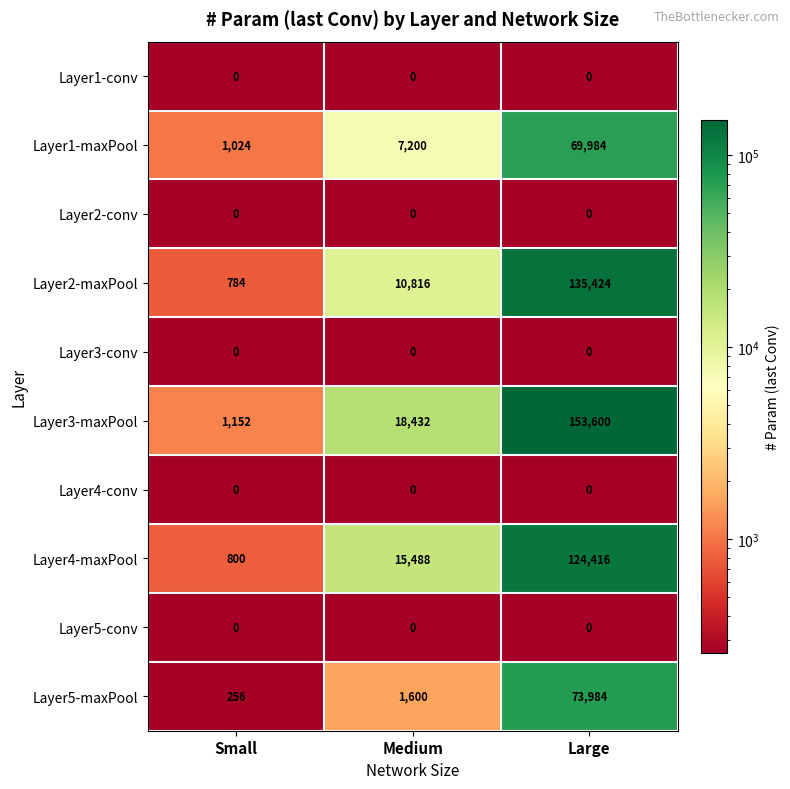

What is the maximum value for Layer3-maxPool?

153600